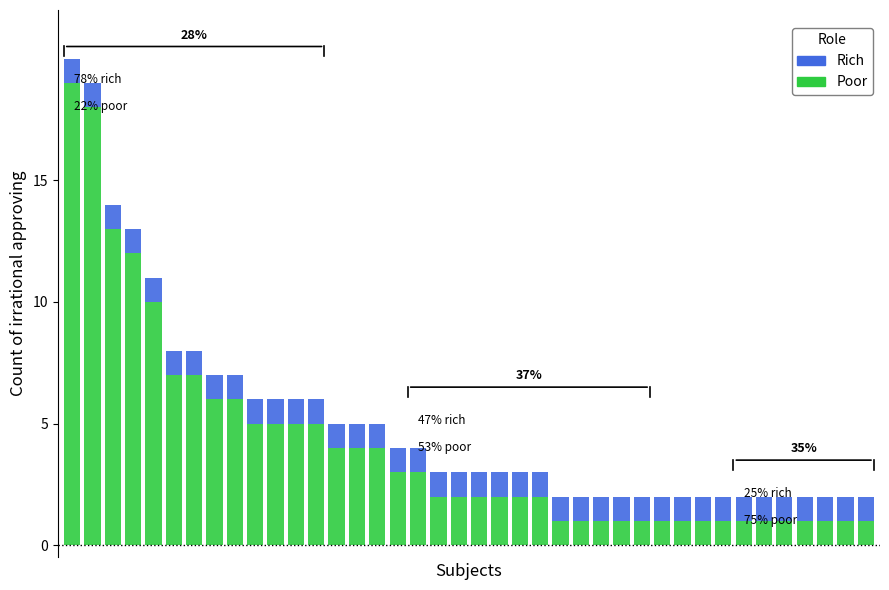

What is the sum of all Poor values?

164